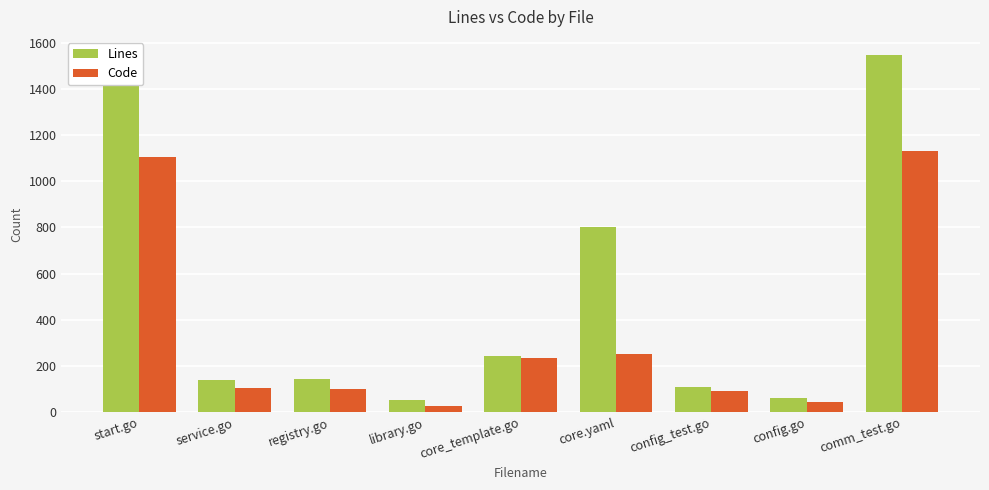

Which category has the highest value in the Code series?

comm_test.go